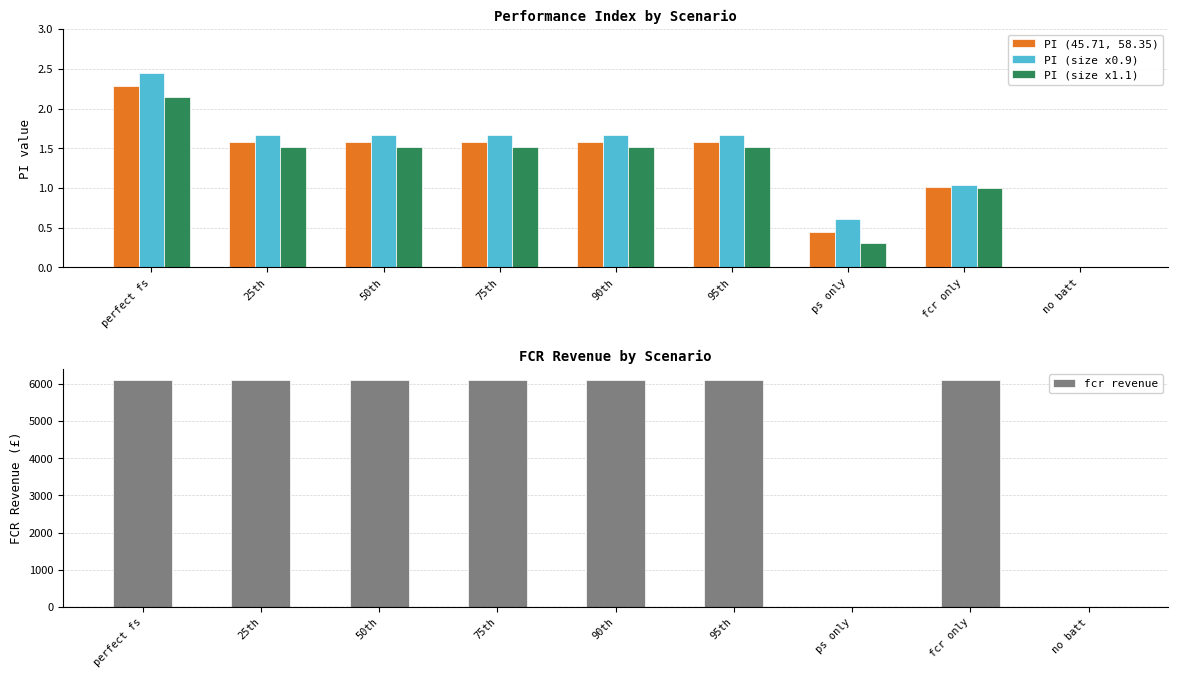

Is it true that PI (size x0.9) equals 2.4 at perfect fs?

True